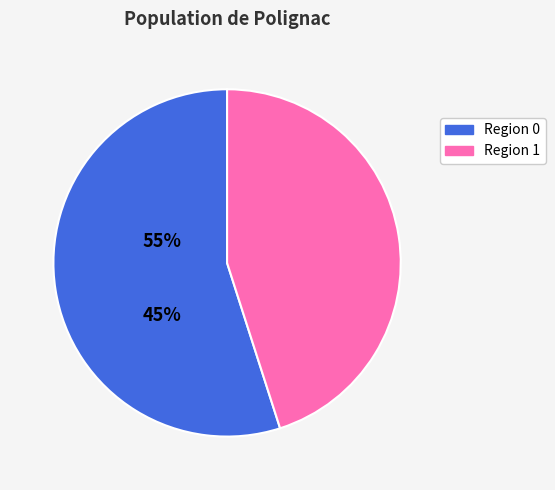

Rank the categories by value from highest to lowest.

Region 0, Region 1